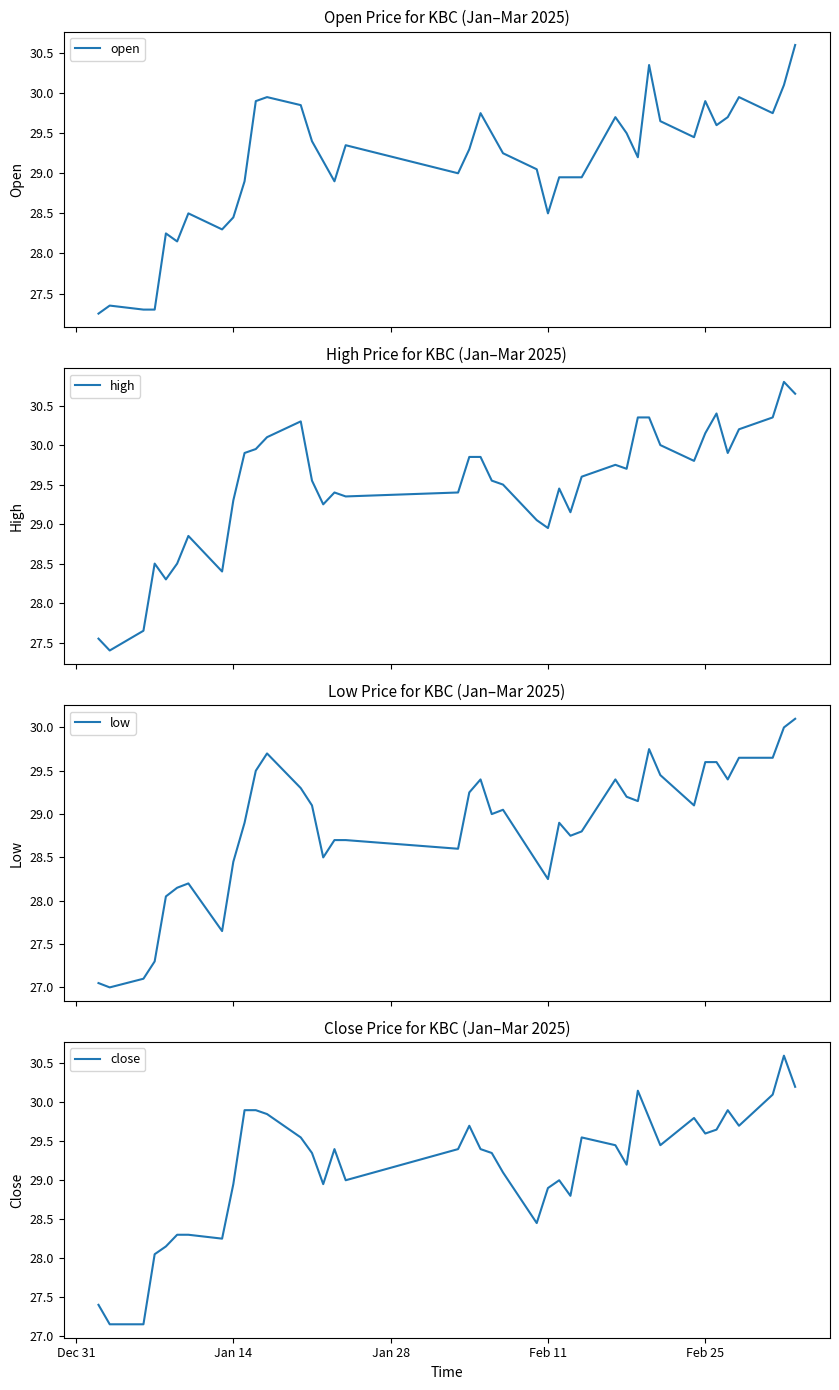

Which series has the widest spread of values?

close